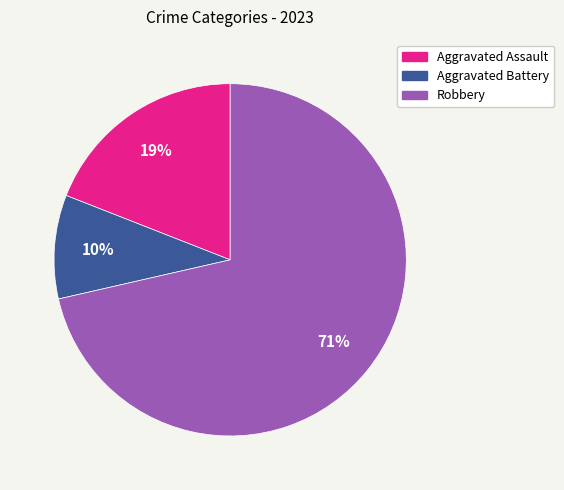

Which has a higher value, Robbery or Aggravated Battery?

Robbery